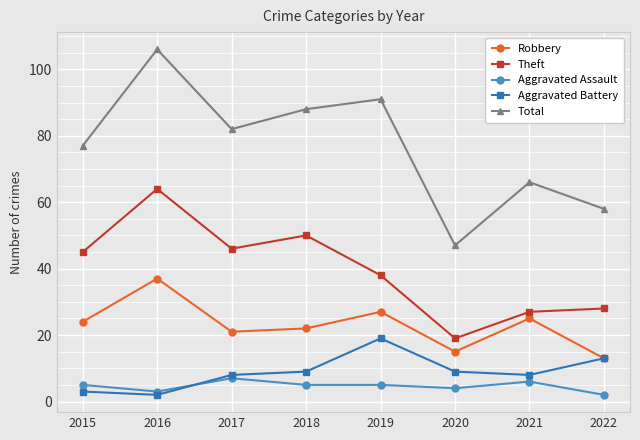

What is the lowest value of the Total series?

47